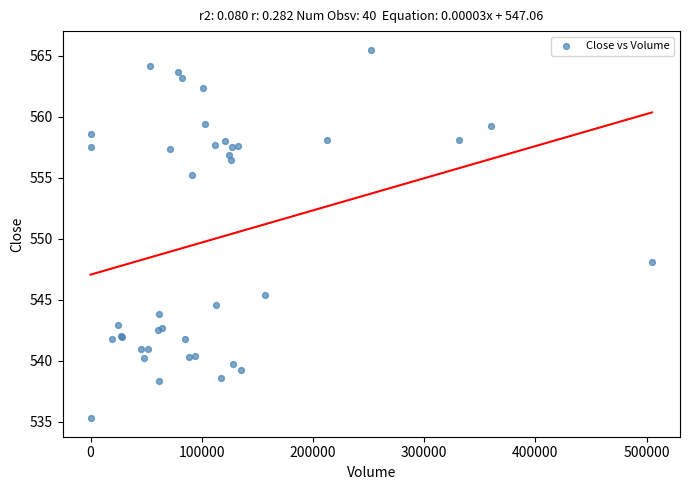

What Y value in the scatter plot is closest to 550?

548.1